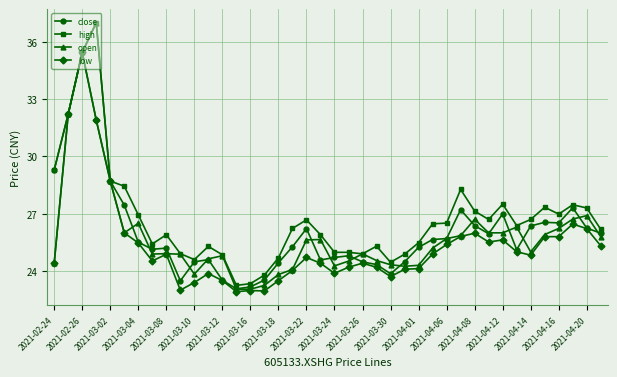

What is the value of the high point at the 34th from the left?

26.4